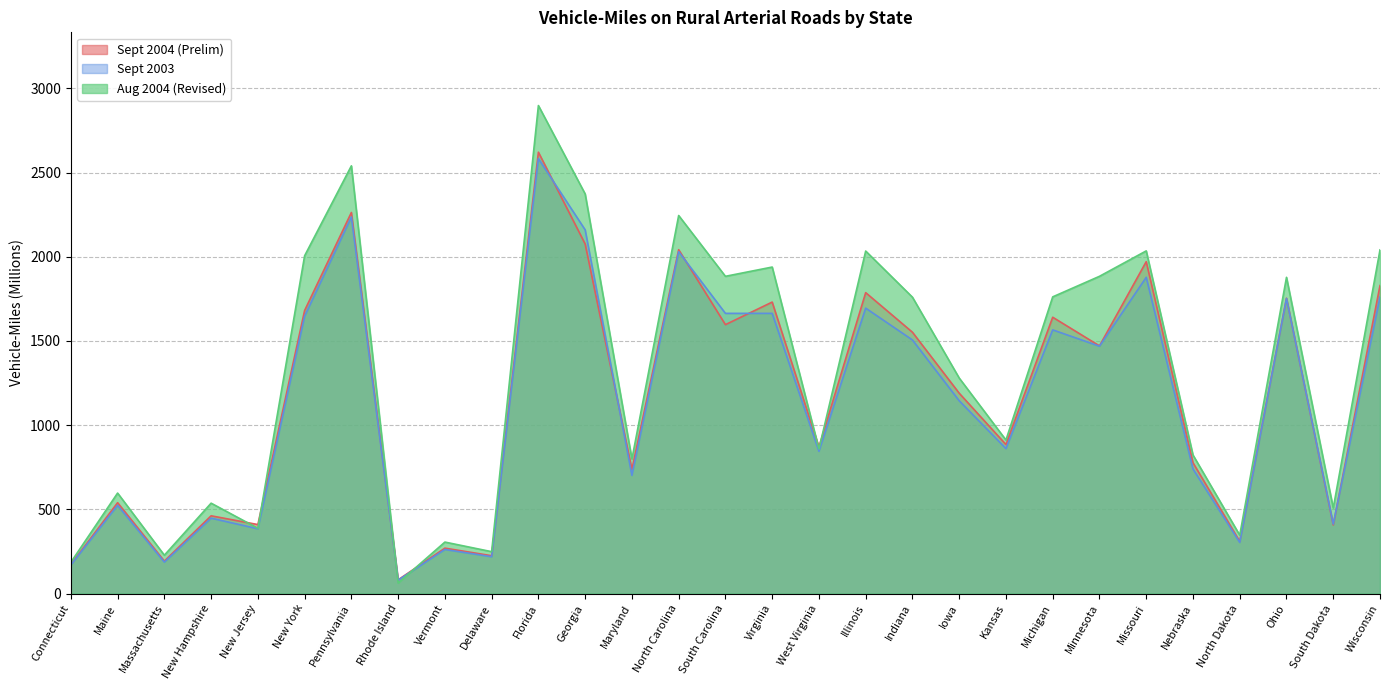

Between which two adjacent categories do Sept 2003 and Sept 2004 (Prelim) first intersect?

Florida and Georgia